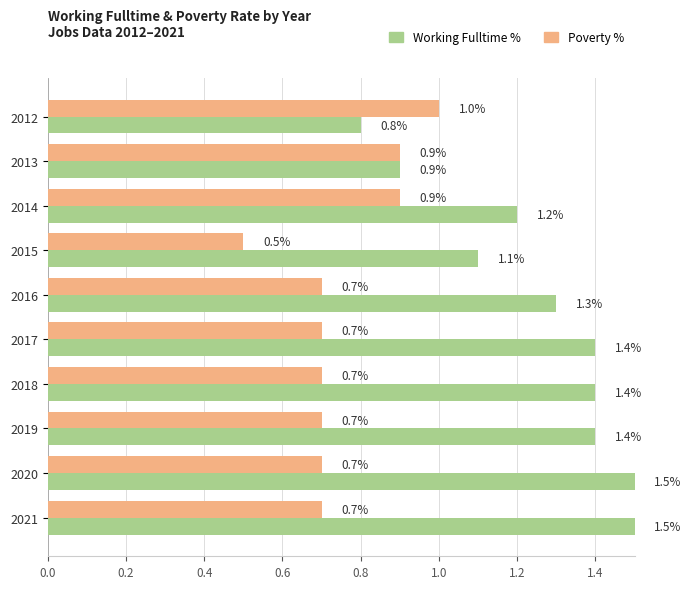

What is the sum of all Working Fulltime % values?

12.5